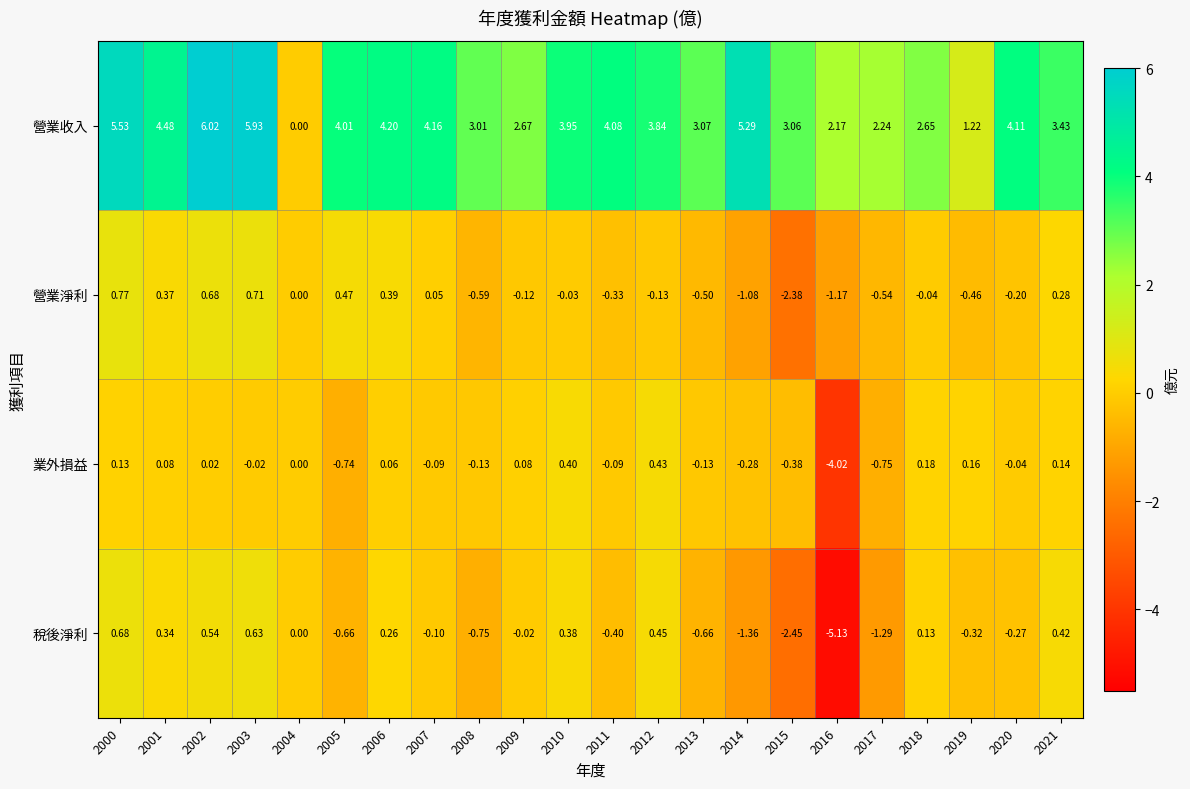

At 2021, list the series in order from largest to smallest.

營業收入, 稅後淨利, 營業淨利, 業外損益